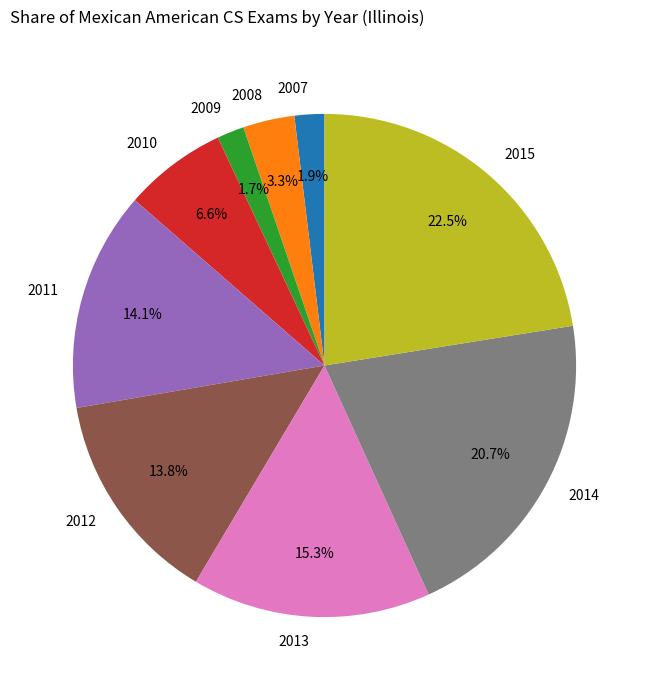

To the nearest percent, what is the difference between the 2010 and 2007 slice percentages?

5%